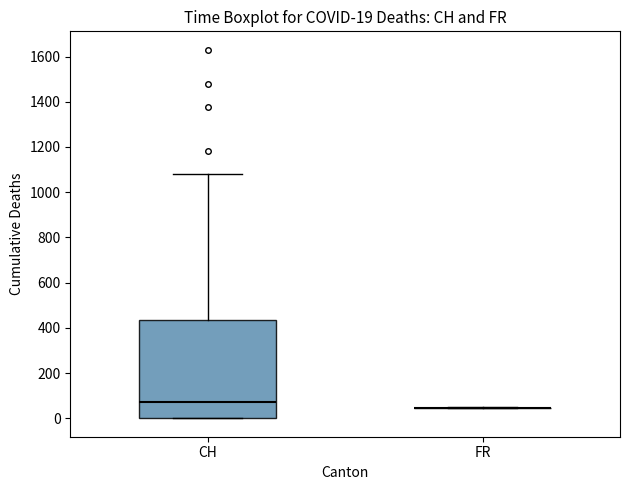

Which box is the tallest, from its lower edge to its upper edge?

CH